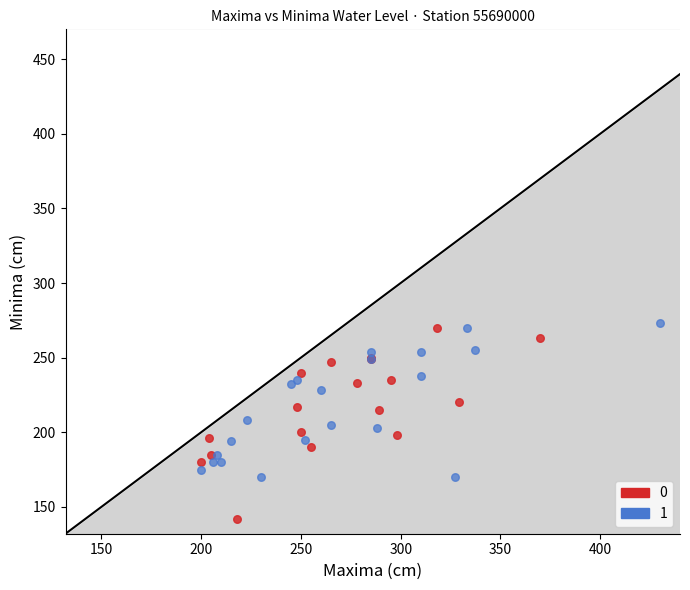

Which series reaches the minimum Y coordinate?

0